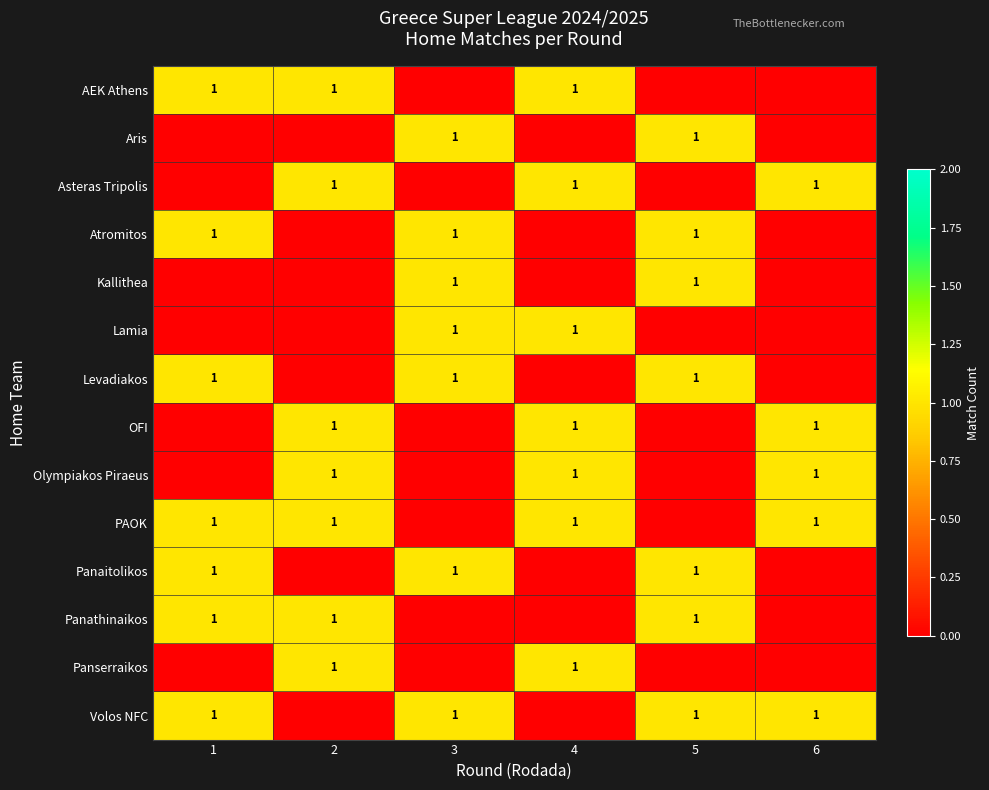

True or false: row_5 has a value of 1 at 5.

False